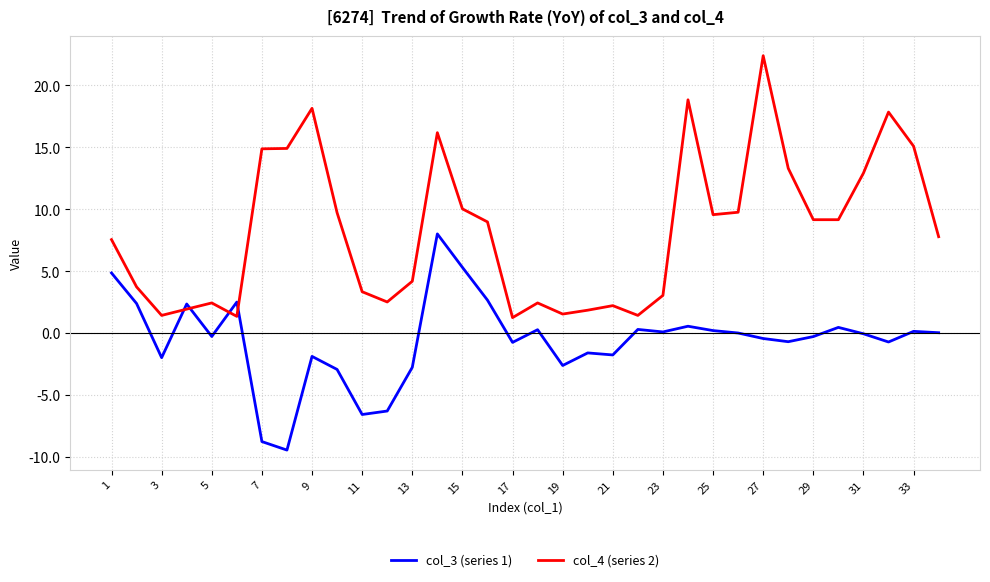

What is the maximum value for col_4 (series 2)?

22.4